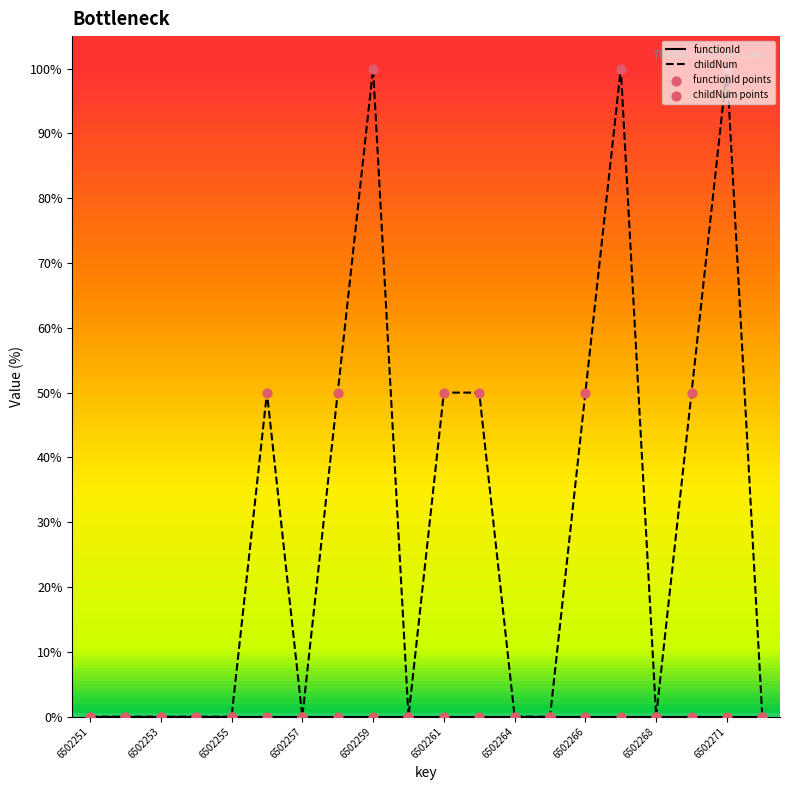

Which series has the widest spread of values?

childNum